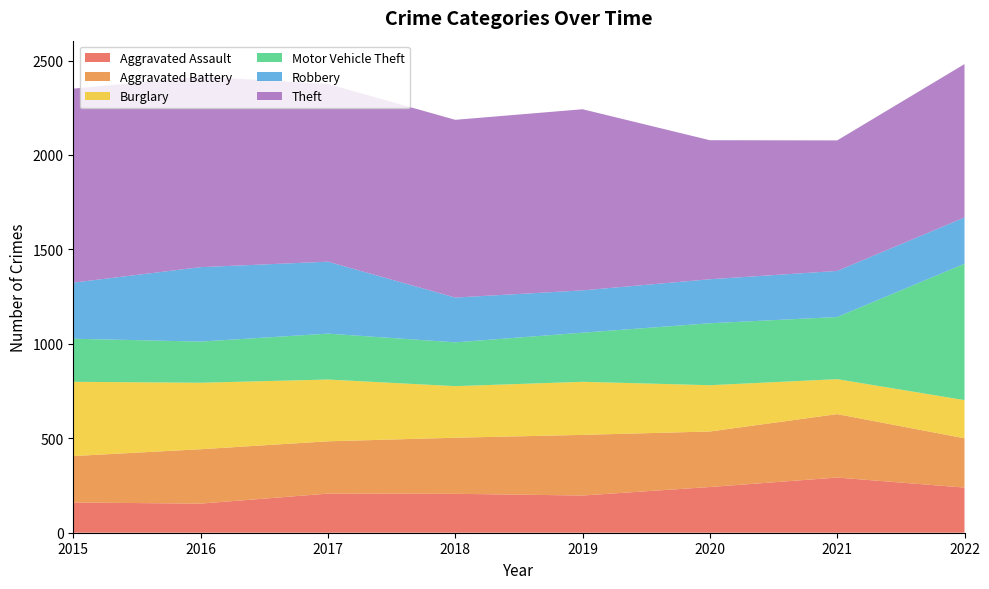

Reading right to left, list all the values displayed in this chart.

Aggravated Assault: 2022=239	2021=292	2020=242	2019=197	2018=206	2017=207	2016=154	2015=160
Aggravated Battery: 2022=261	2021=336	2020=294	2019=321	2018=297	2017=277	2016=288	2015=246
Burglary: 2022=202	2021=185	2020=245	2019=281	2018=273	2017=327	2016=352	2015=393
Motor Vehicle Theft: 2022=722	2021=329	2020=328	2019=260	2018=232	2017=243	2016=218	2015=228
Robbery: 2022=245	2021=244	2020=233	2019=224	2018=237	2017=381	2016=394	2015=297
Theft: 2022=812	2021=691	2020=736	2019=959	2018=941	2017=941	2016=1009	2015=1027